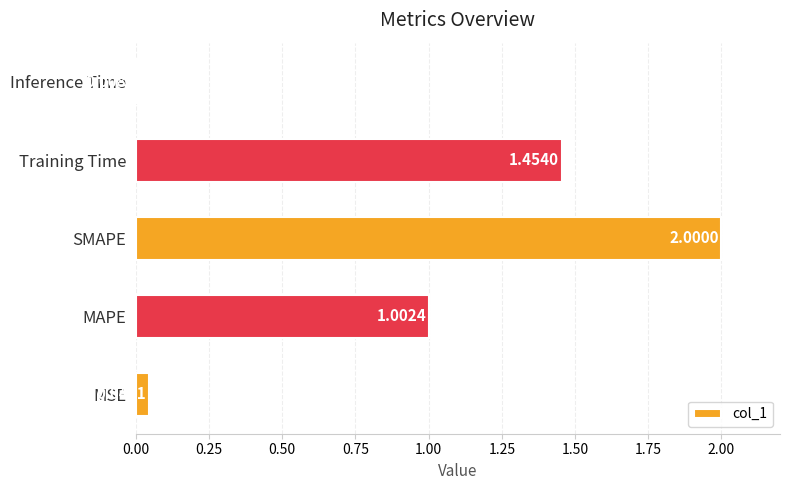

What is the greatest value displayed?

2.0